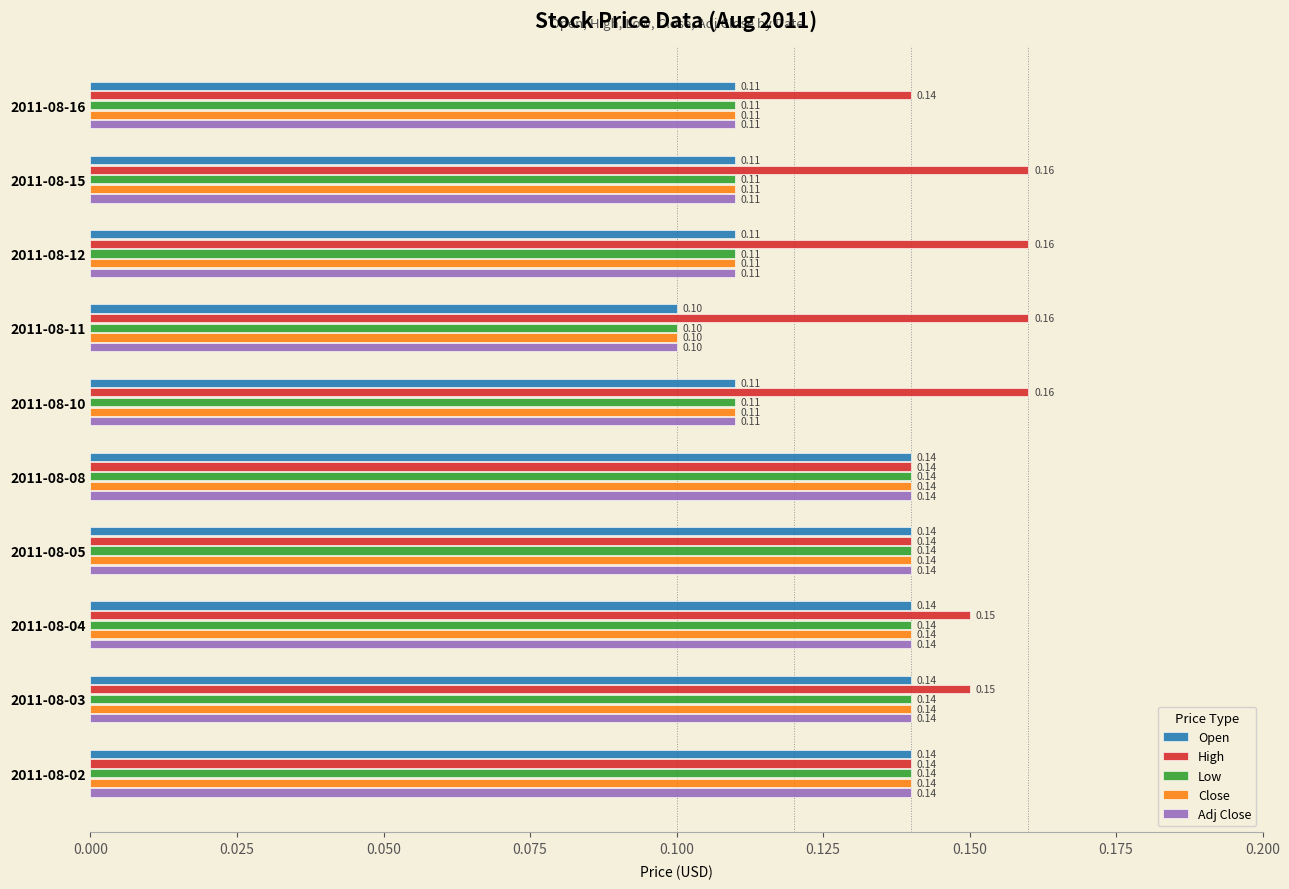

What is the sum of all Close values?

1.2